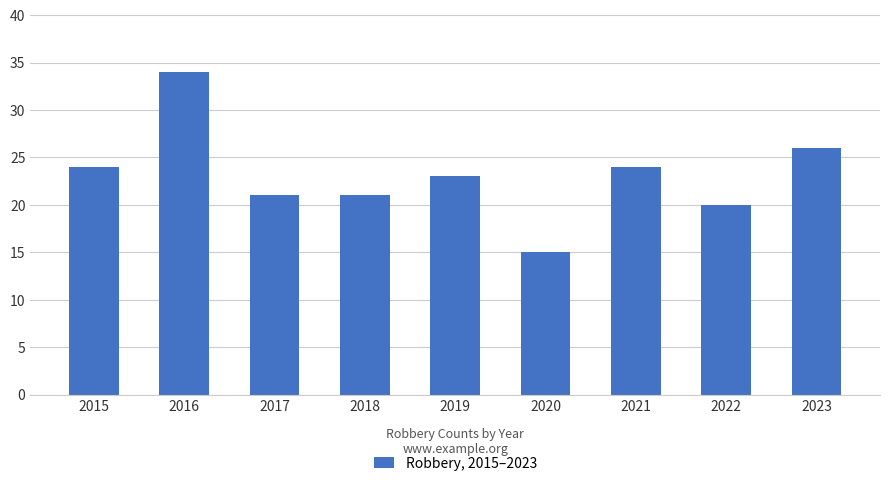

Read the value at 2018, to the nearest 5.

20